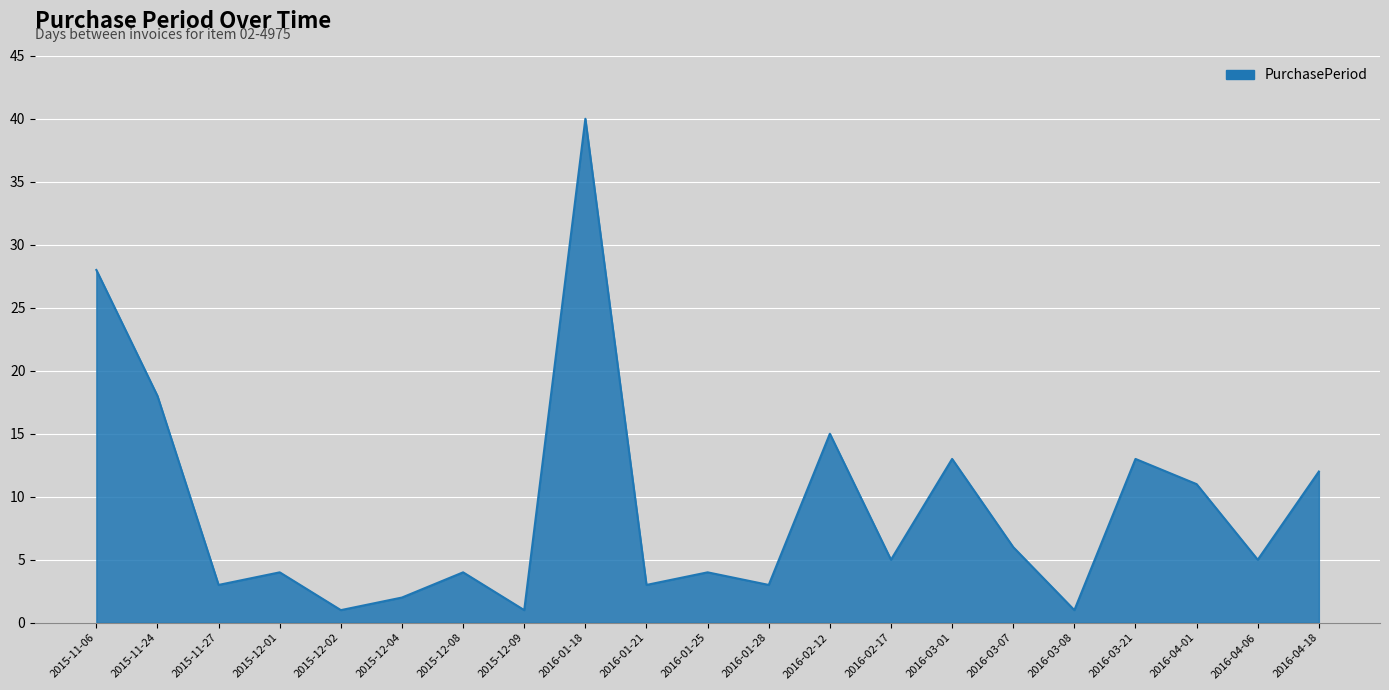

Where is the first local minimum?

2015-11-27